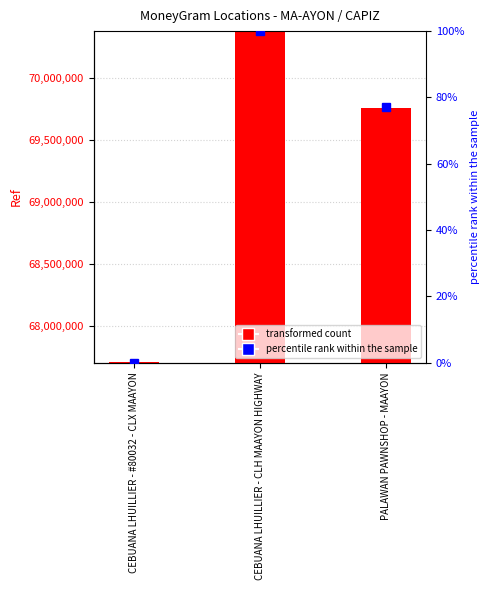

What is the change in value from CEBUANA LHUILLIER - CLH MAAYON HIGHWAY to PALAWAN PAWNSHOP - MAAYON?

-611882